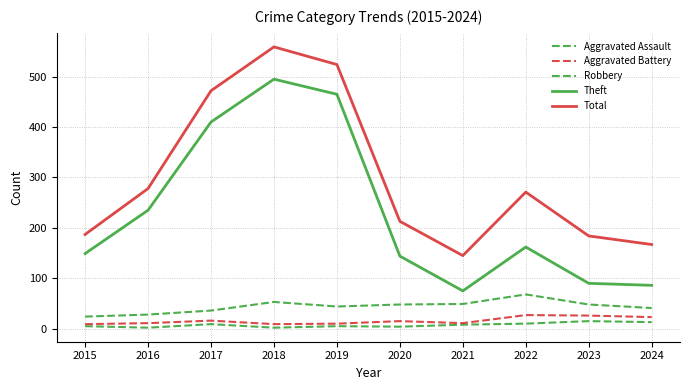

Does the chart display data point markers on the line(s)?

No